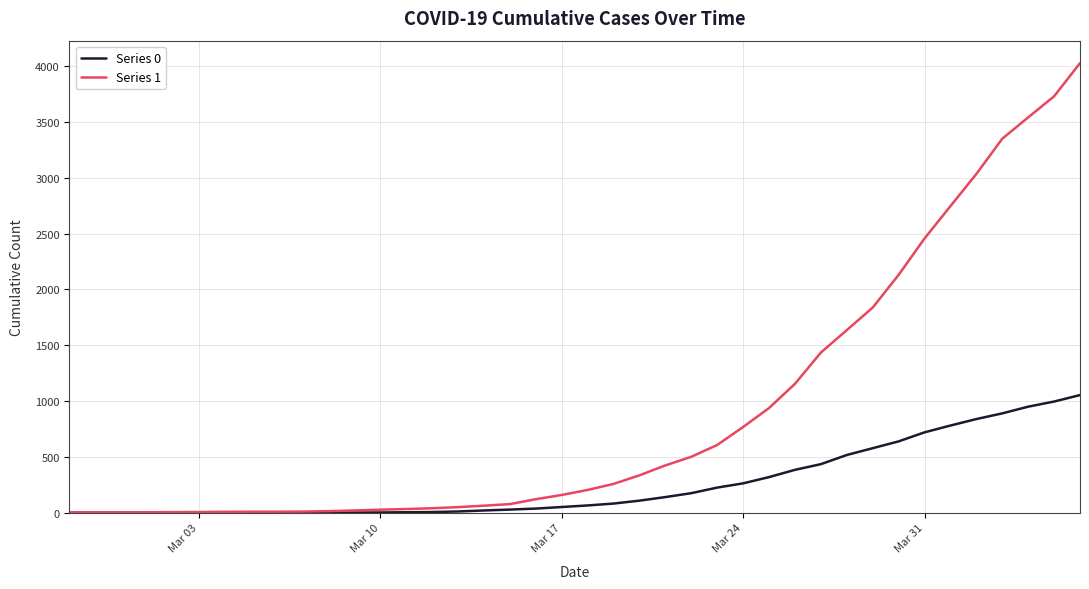

Which series has the largest total across all categories?

Series 1